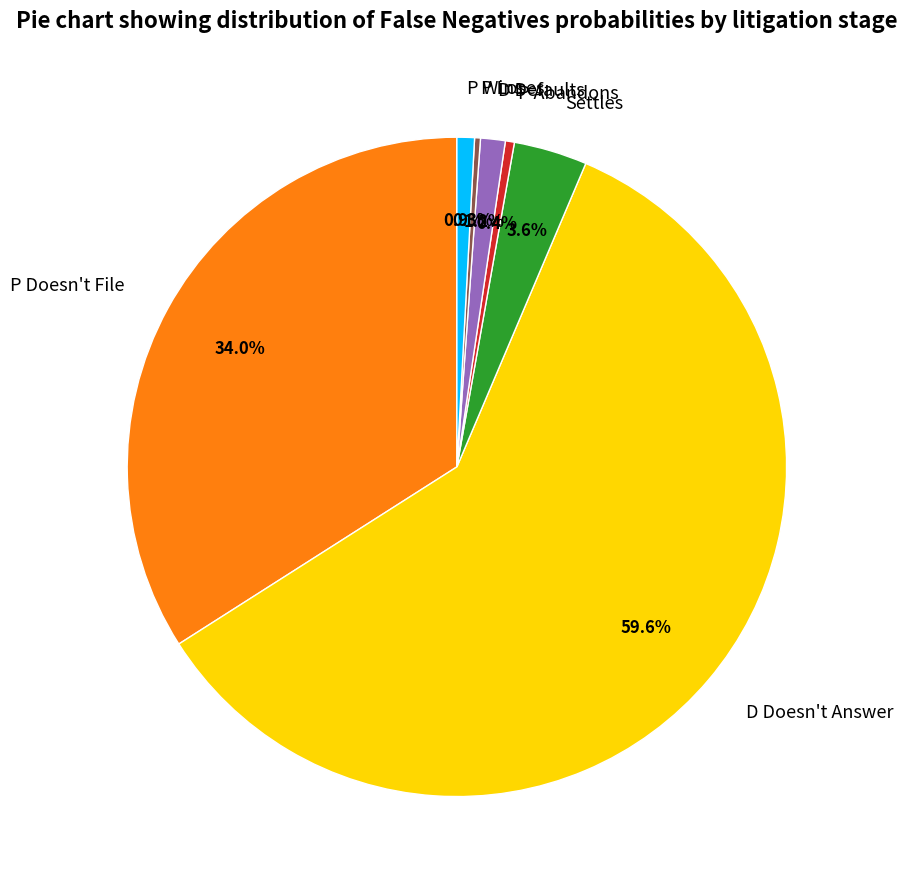

The P Doesn't File slice represents 34% of the pie. True or false?

True